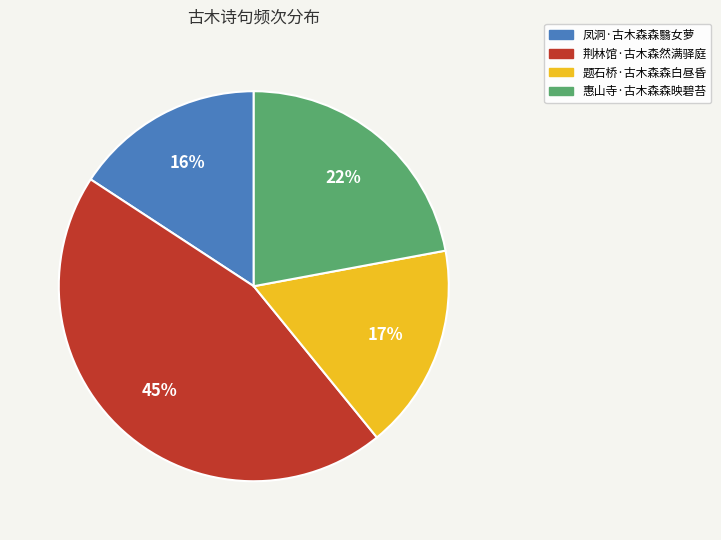

Does 题石桥·古木森森白昼昏 represent more than half of the total?

No